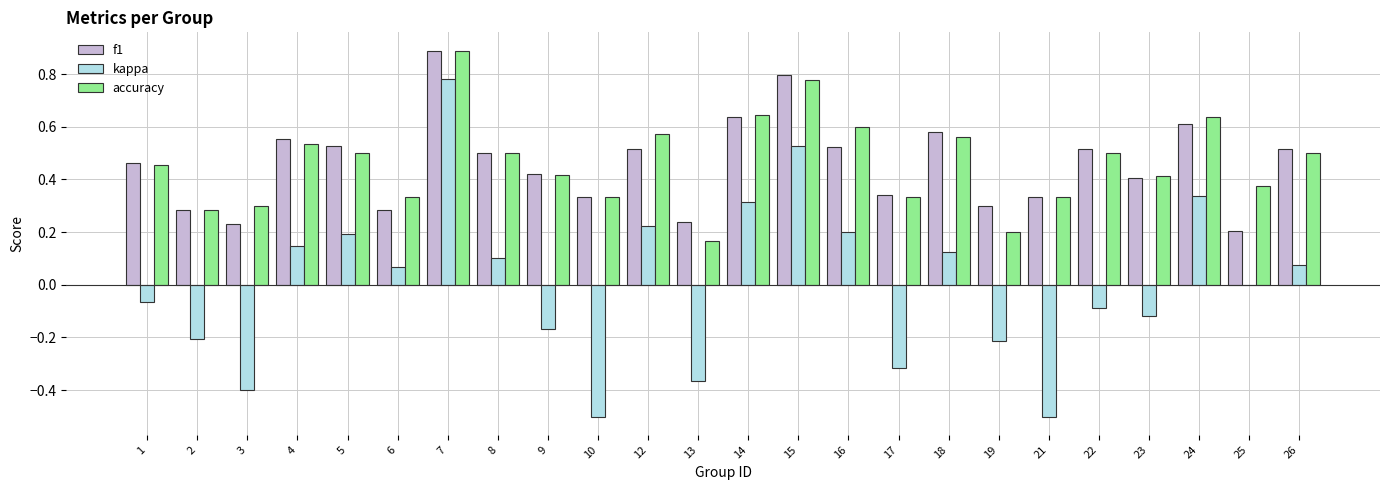

What is the maximum value shown in the chart?

0.9